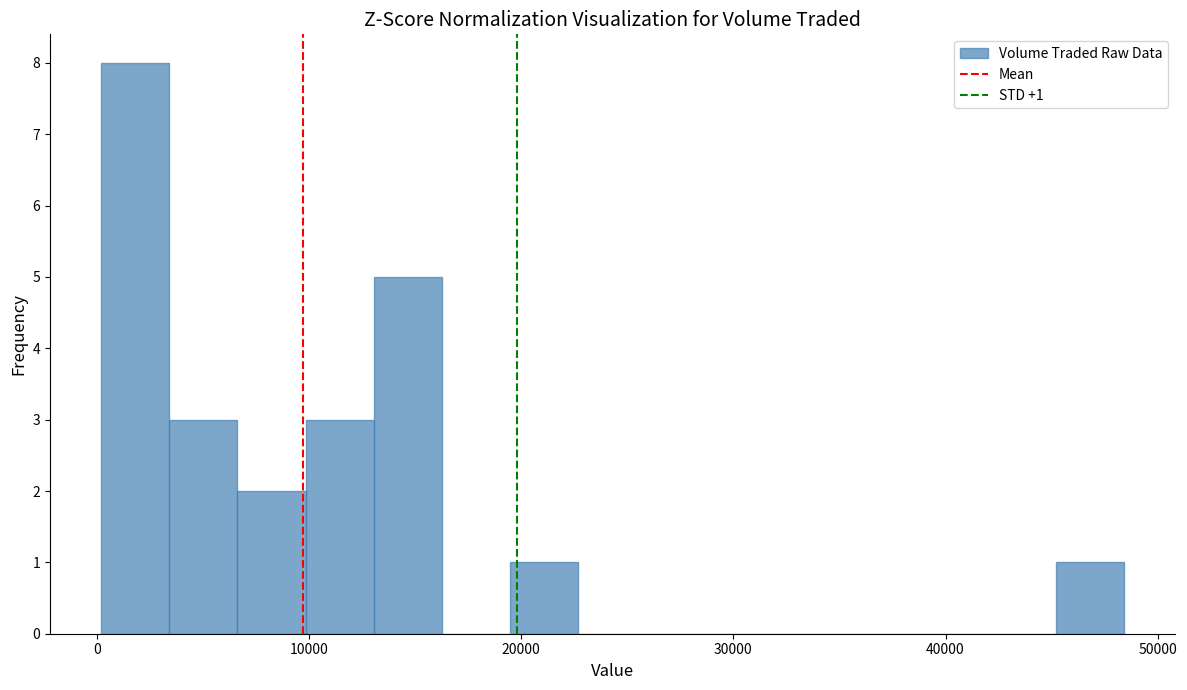

Around what value on the x-axis is the tallest bar? Give the approximate position of its centre, as read against the axis.

2000